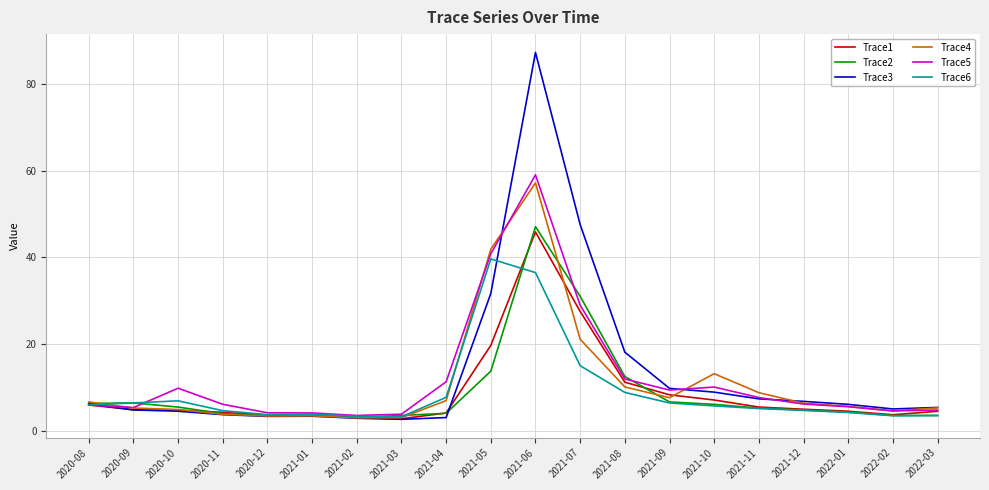

What position from the right is 2022-02?

2